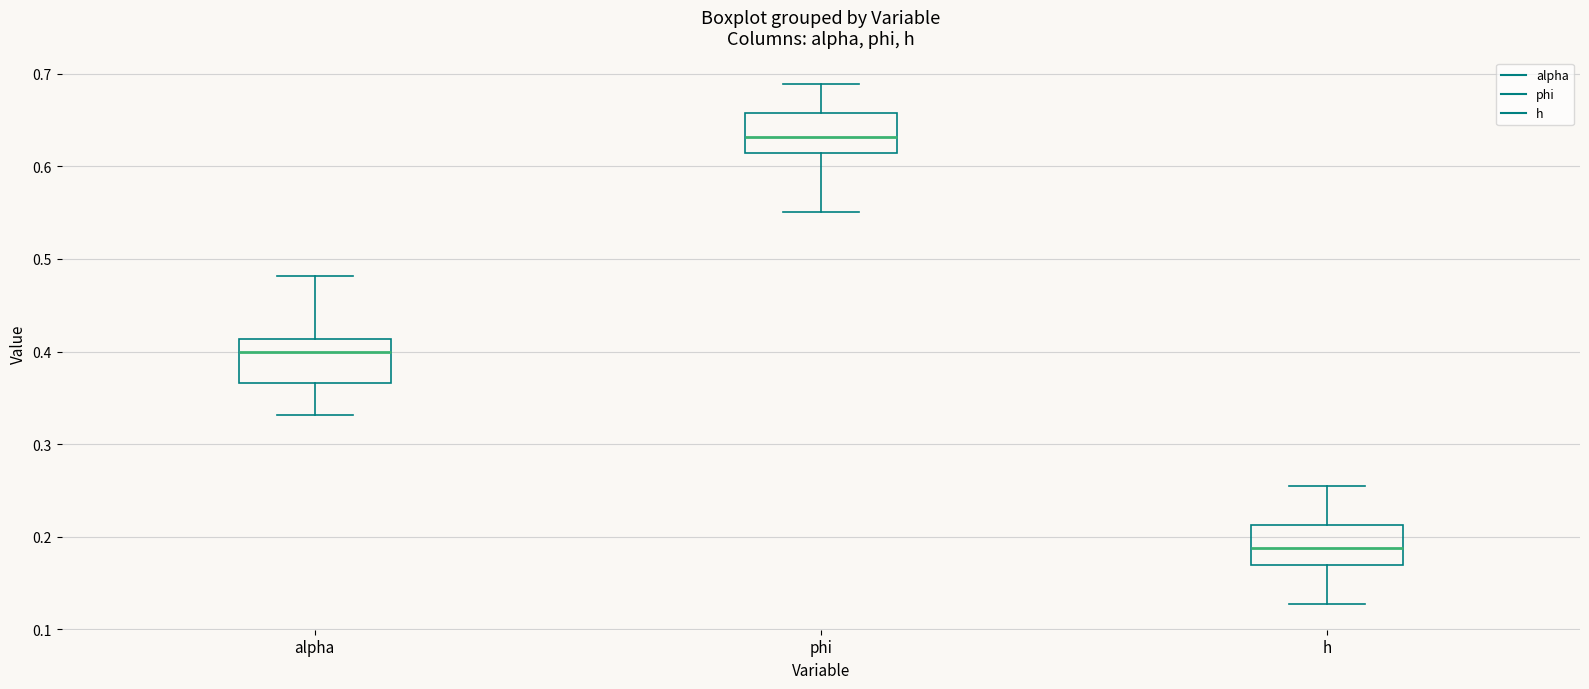

Where is the lower edge of the box for alpha on the y-axis? The values are not printed on the chart, so give them approximately, as read against the axis.

0.37